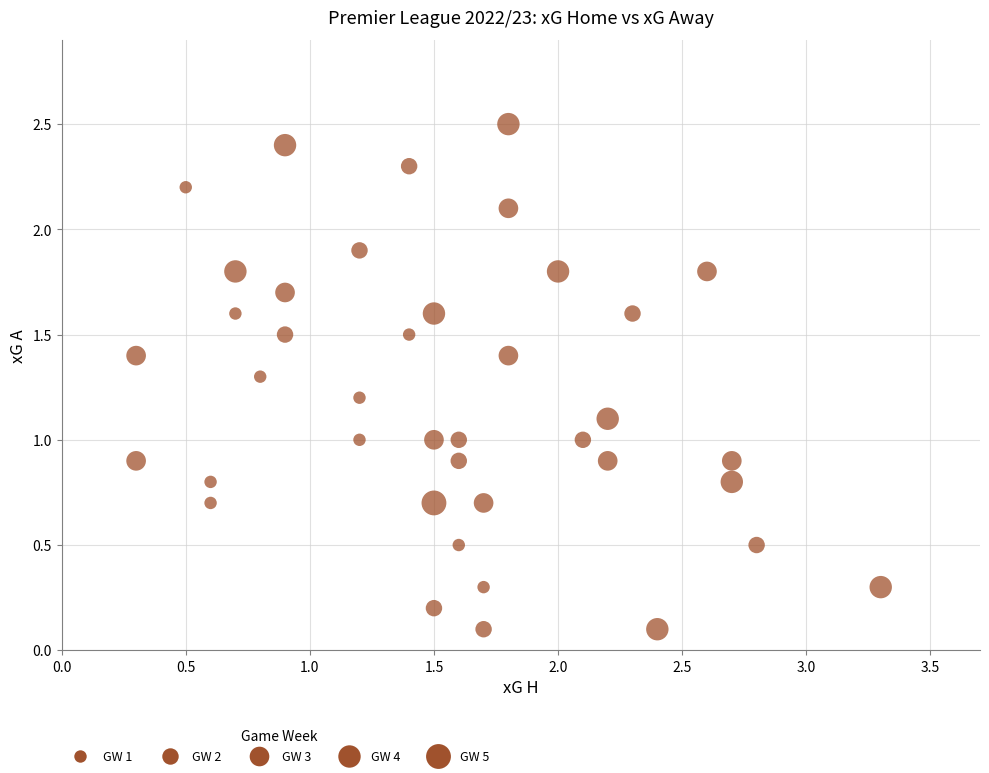

What is the range of X values (max minus min)?

3.0